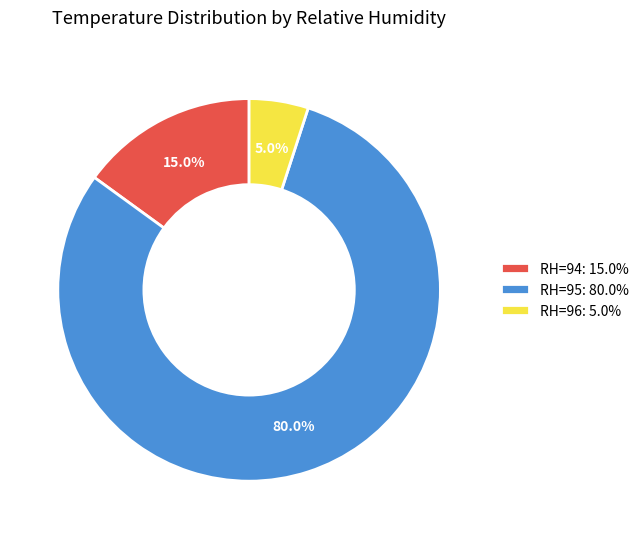

What is the smallest slice in the pie chart?

RH=96: 5.0%